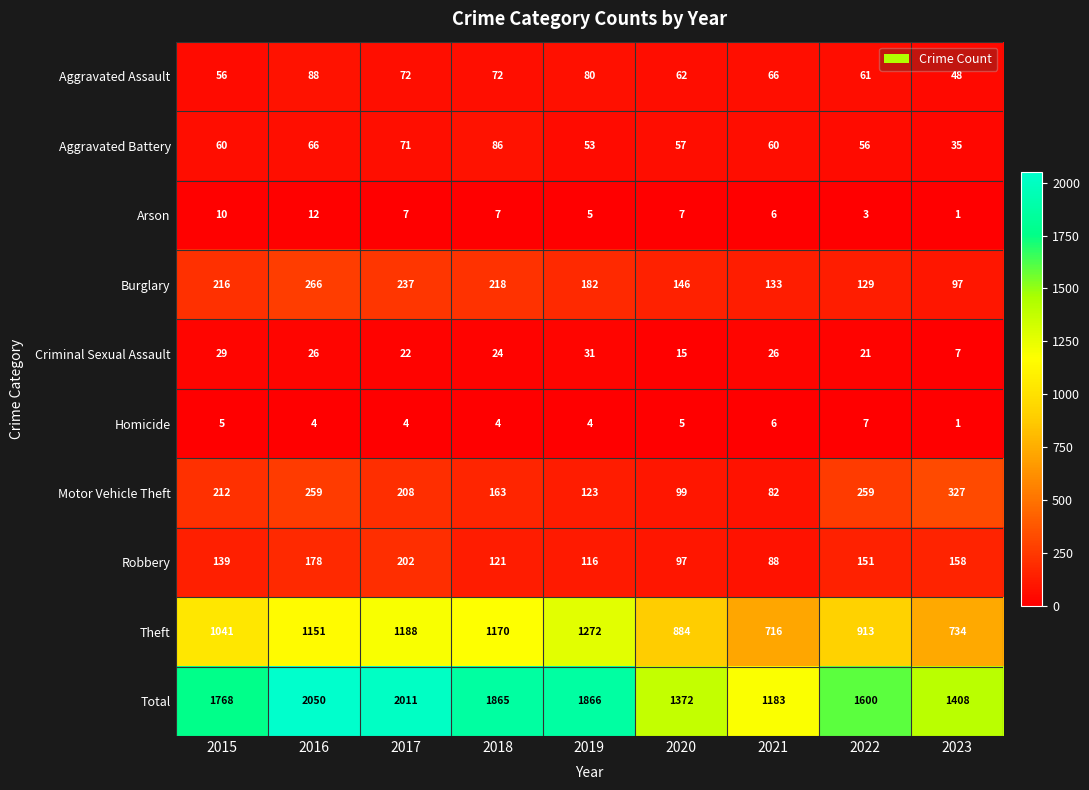

Which series has the widest spread of values?

Total